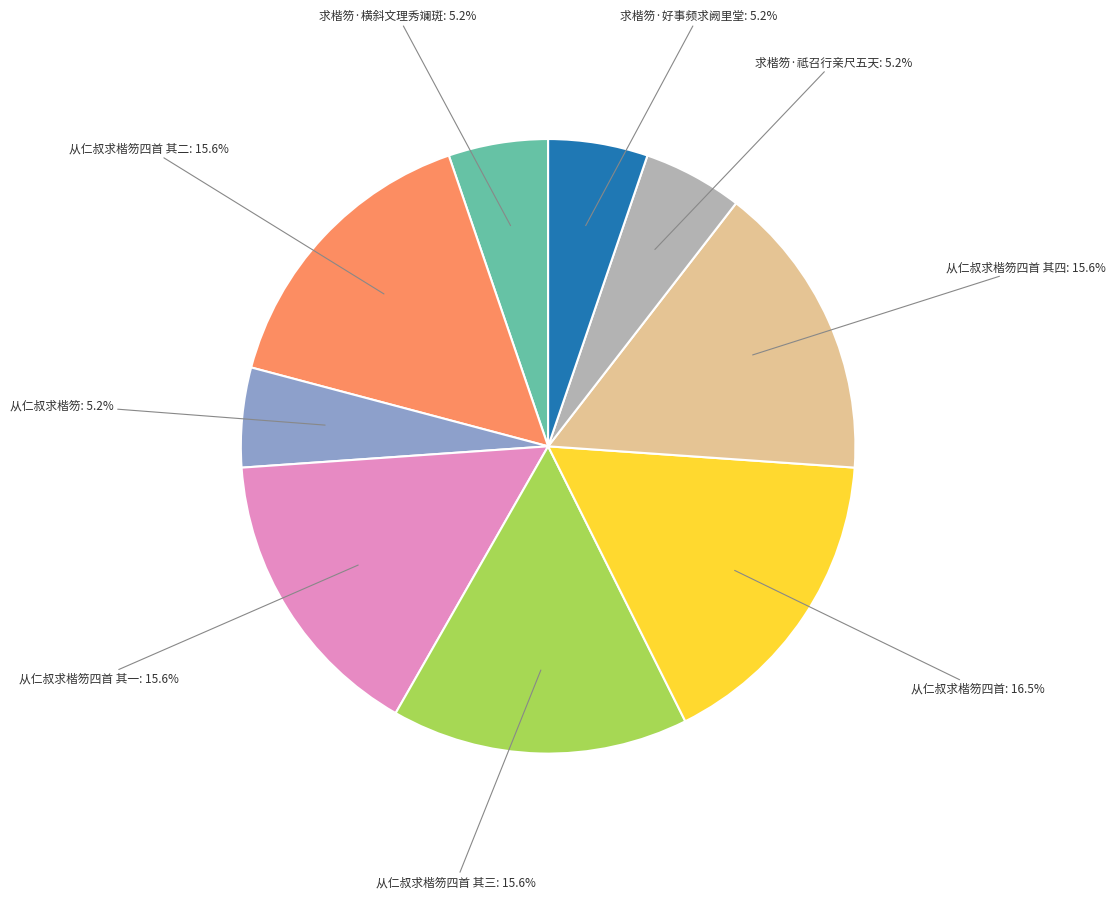

Does any single category account for the majority?

No